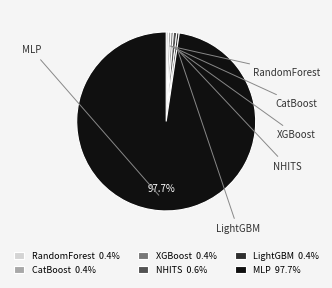

True or false: LightGBM accounts for 0% of the total.

True